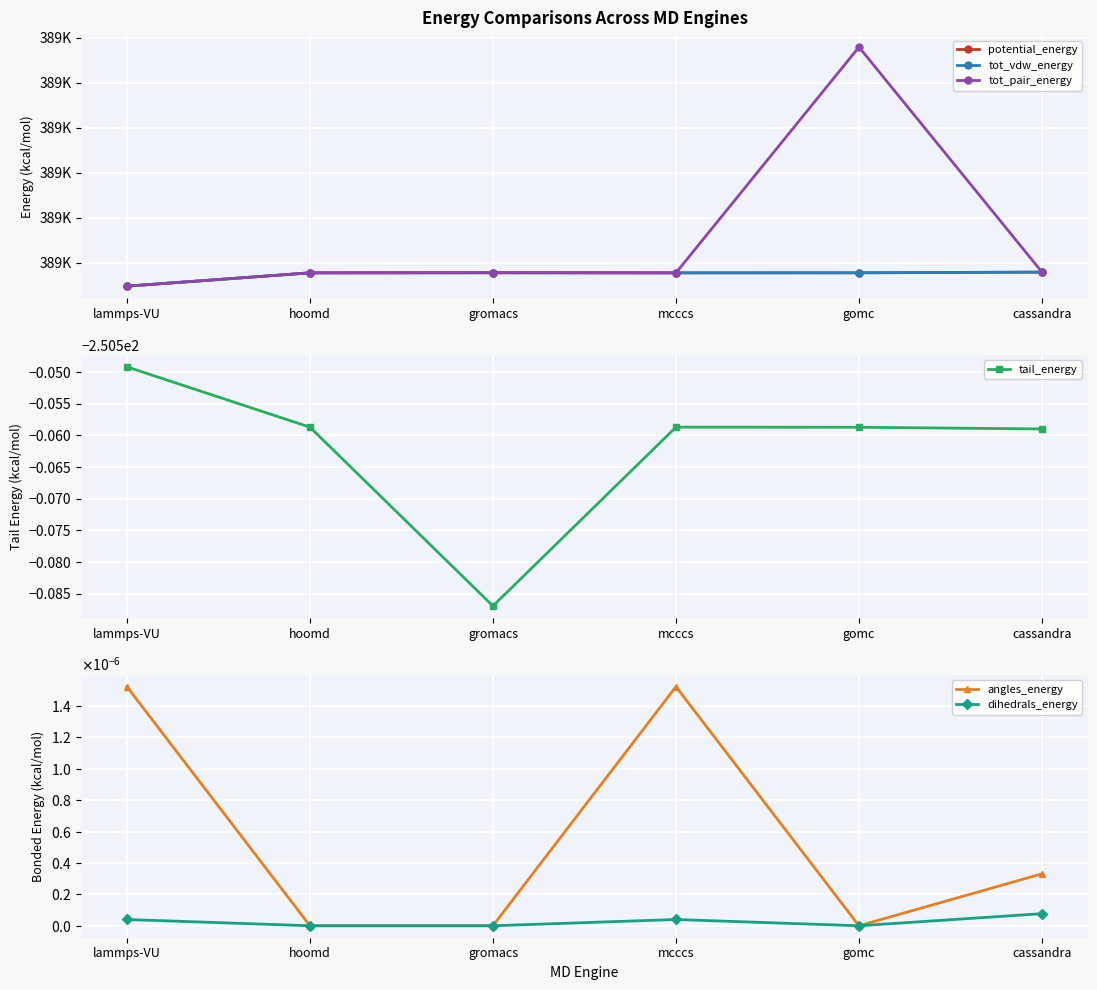

True or false: tot_vdw_energy and tail_energy intersect in this chart.

False